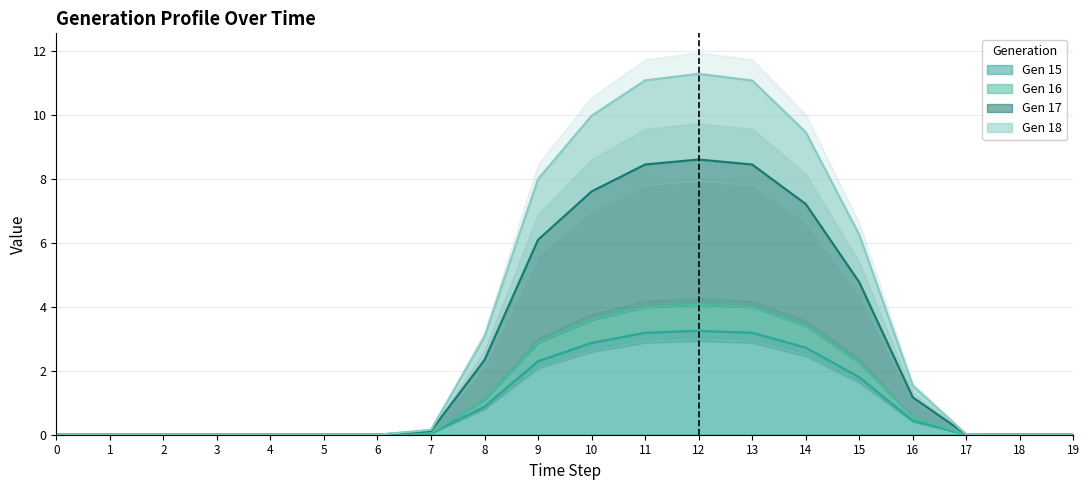

In Gen 15, how many points are higher than both neighbors (excluding endpoints)?

2